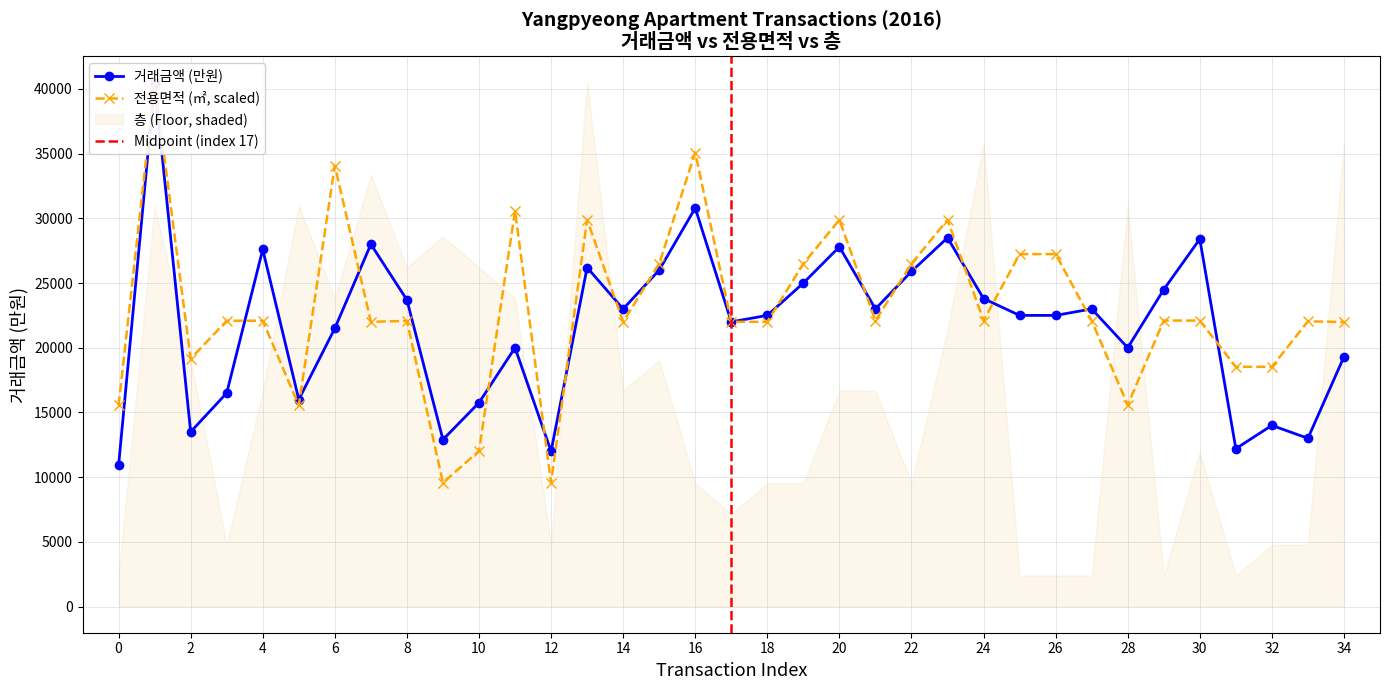

Is it true that 전용면적 equals 17057.2 at 22?

False